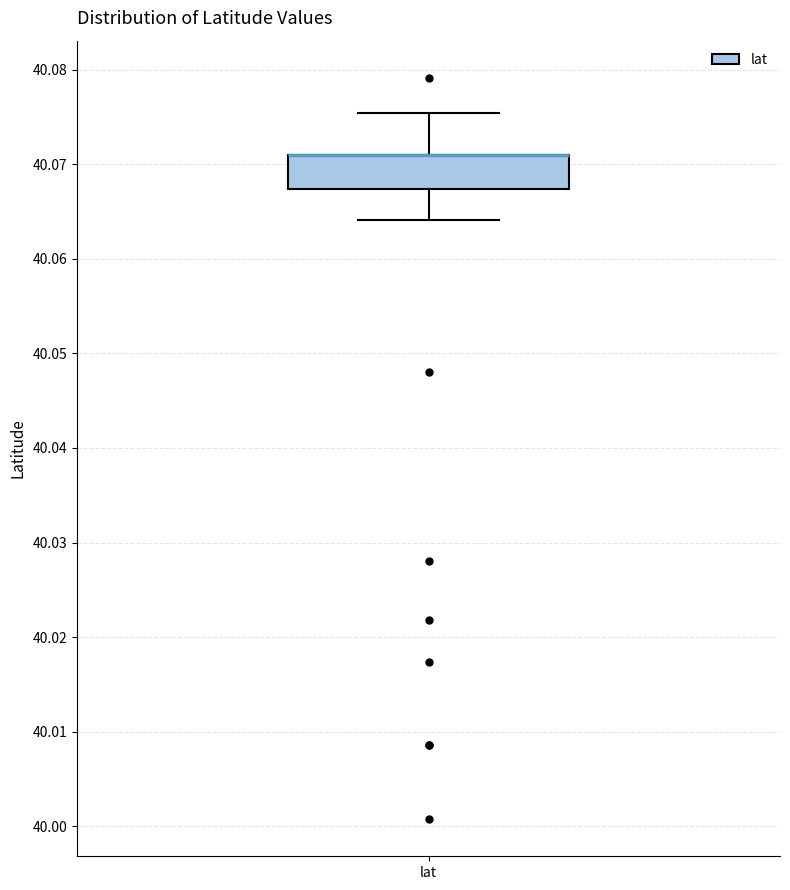

Read this box plot against the y-axis: the position of the median line, the range covered by the box, and the ends of both whiskers. The values are not printed on the chart, so give them approximately, as read against the axis.

median 40.071 (drawn on the box's upper edge), box 40.067 to 40.071, whiskers 40.064 to 40.075